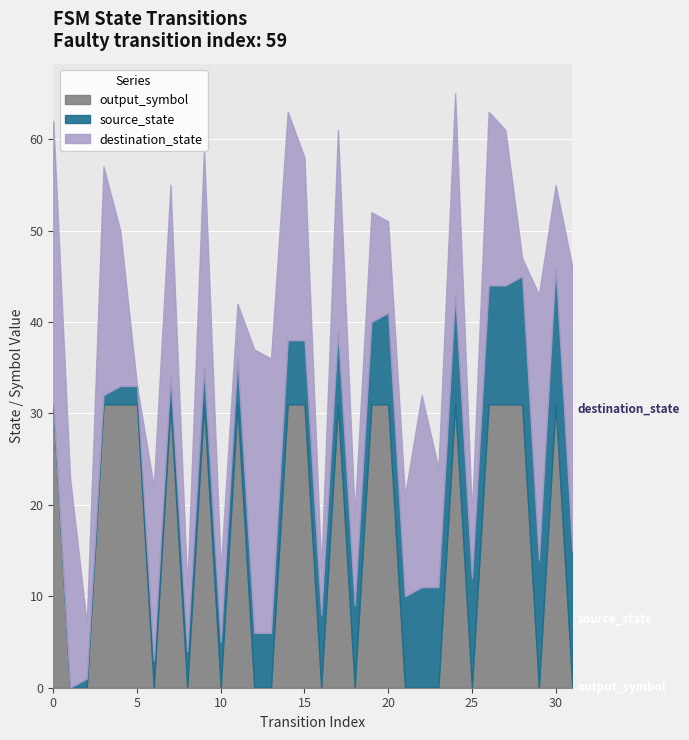

How many lines are shown in the chart?

3